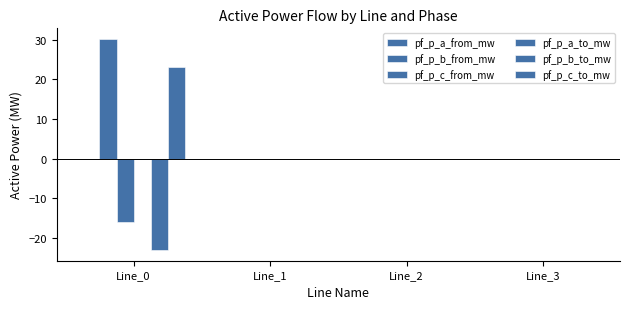

At which category does the chart reach its peak across all series?

Line_0